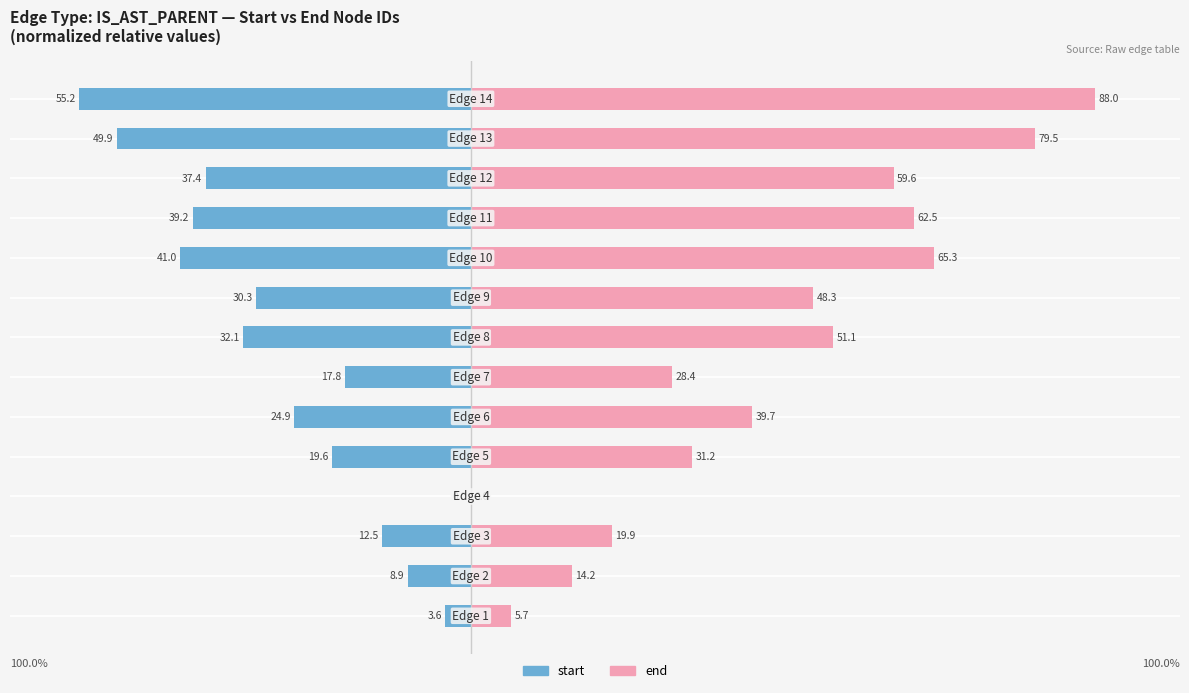

What is the lowest value of the start series?

-55.2